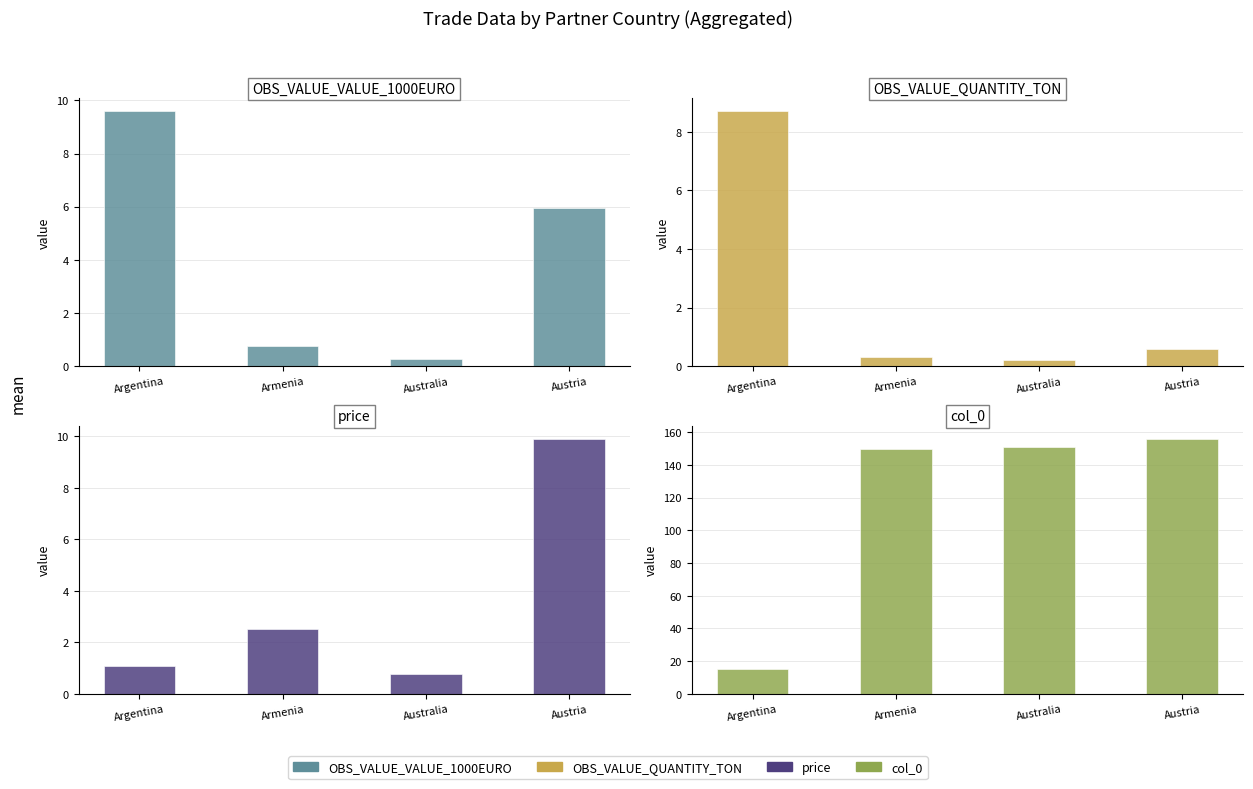

How many groups of bars are there?

4